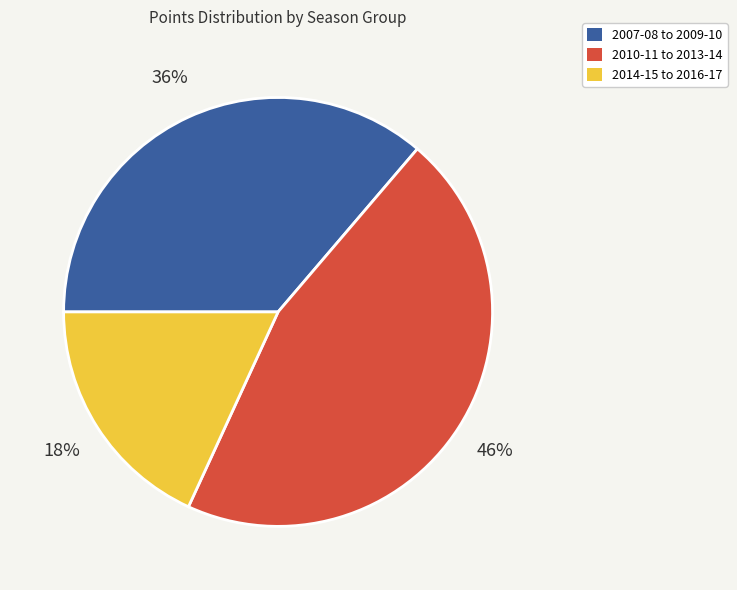

Rank the categories by value from highest to lowest.

2010-11 to 2013-14, 2007-08 to 2009-10, 2014-15 to 2016-17